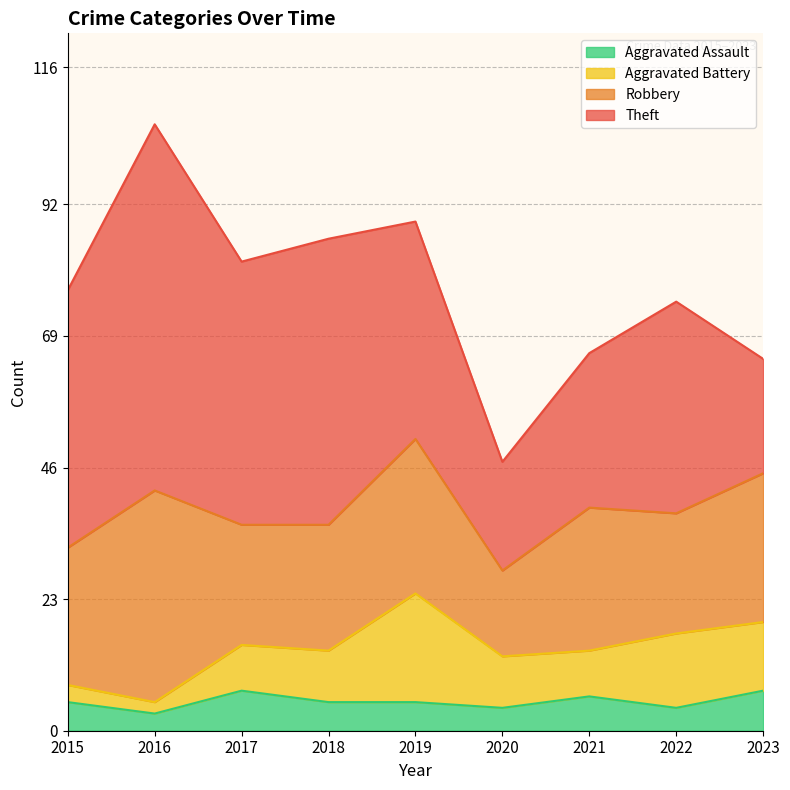

Rank the series at 2015 from highest to lowest value.

Theft, Robbery, Aggravated Assault, Aggravated Battery